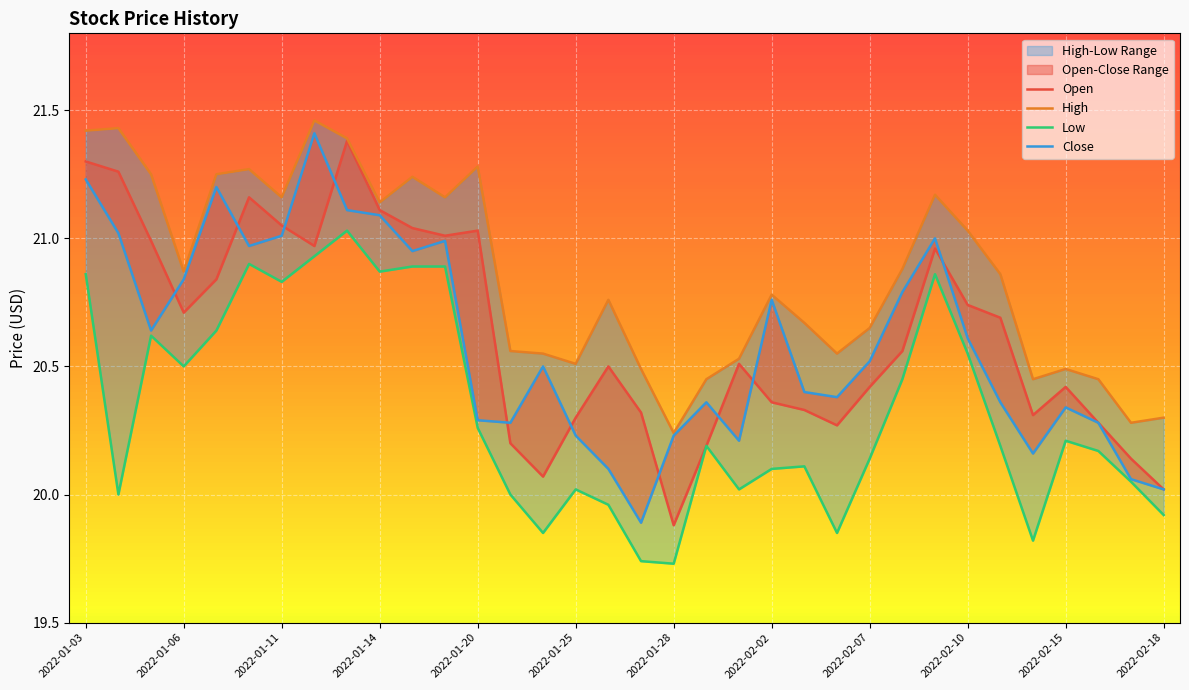

The Close series shows 14.1 at 2022-01-10. True or false?

False